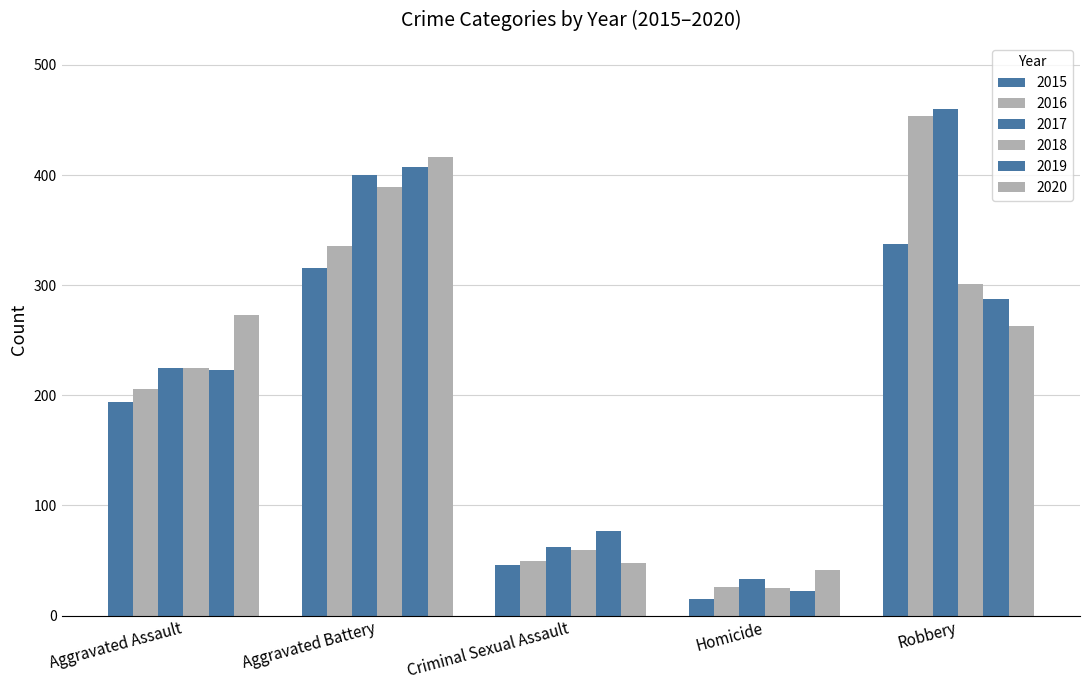

Which has a higher value, Aggravated Battery or Robbery?

Robbery